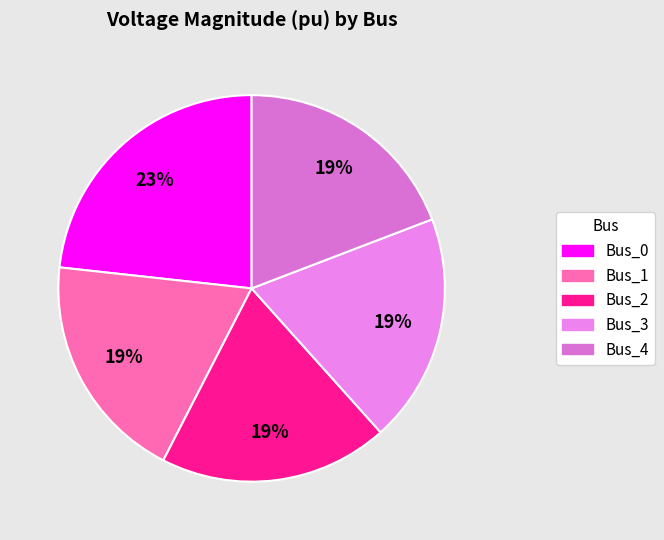

How many segments does this pie chart have?

5